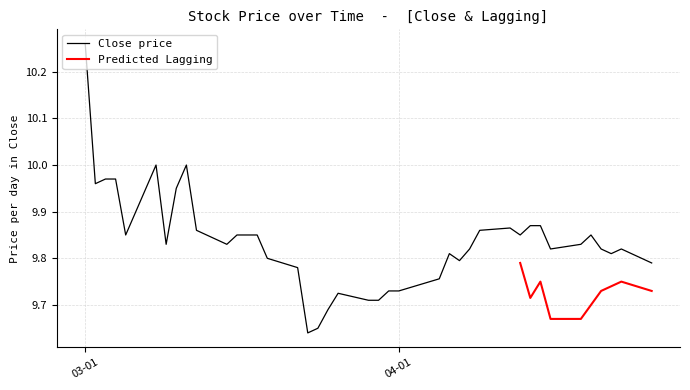

At which label does Close price reach its peak?

03-01